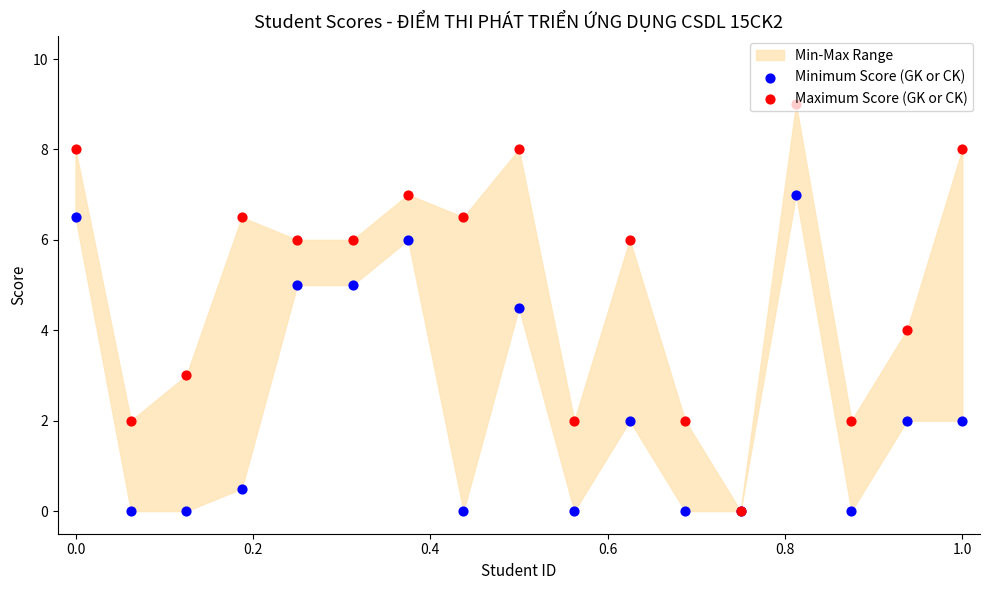

Which series reaches the minimum Y coordinate?

Minimum Score (GK or CK)